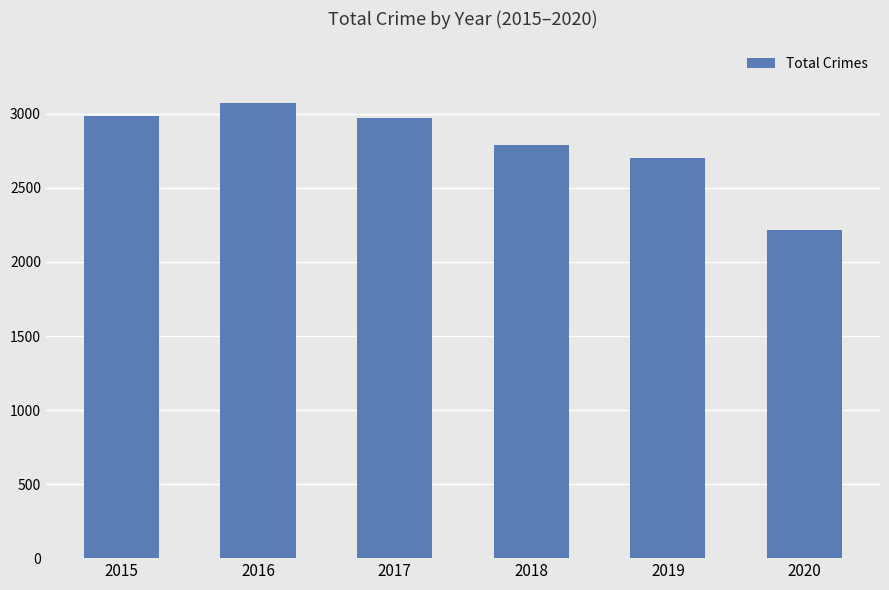

The chart shows a value of 2787 at 2018. True or false?

True